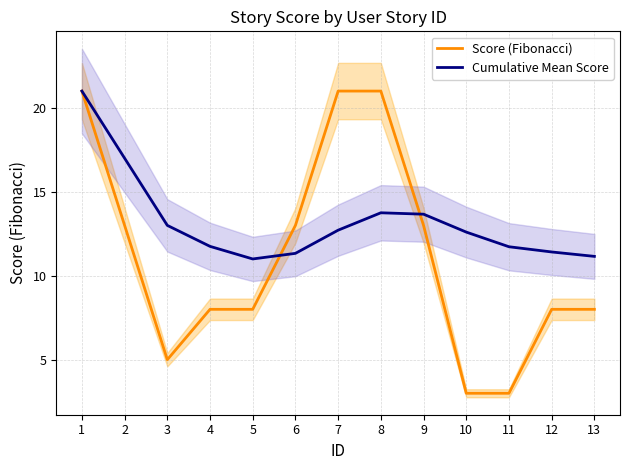

How many Score (Fibonacci) values are between 8 and 13?

7